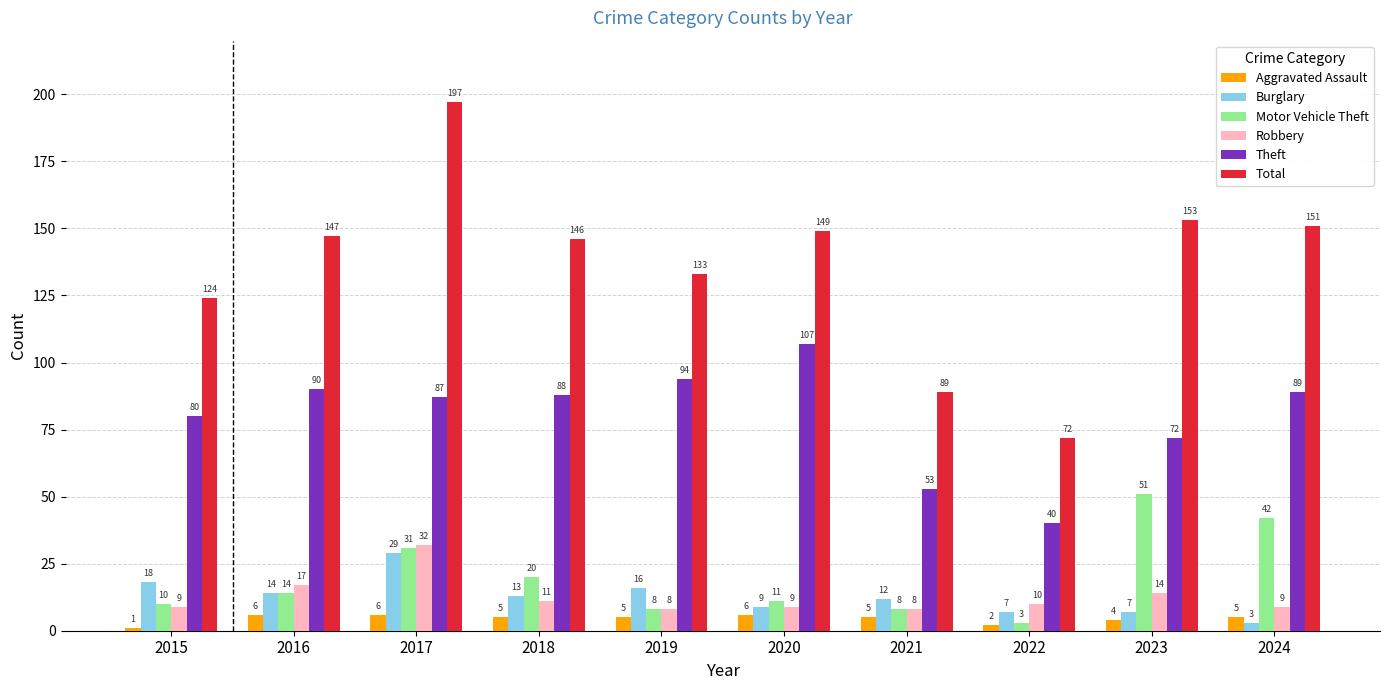

What is the maximum value for Theft?

107